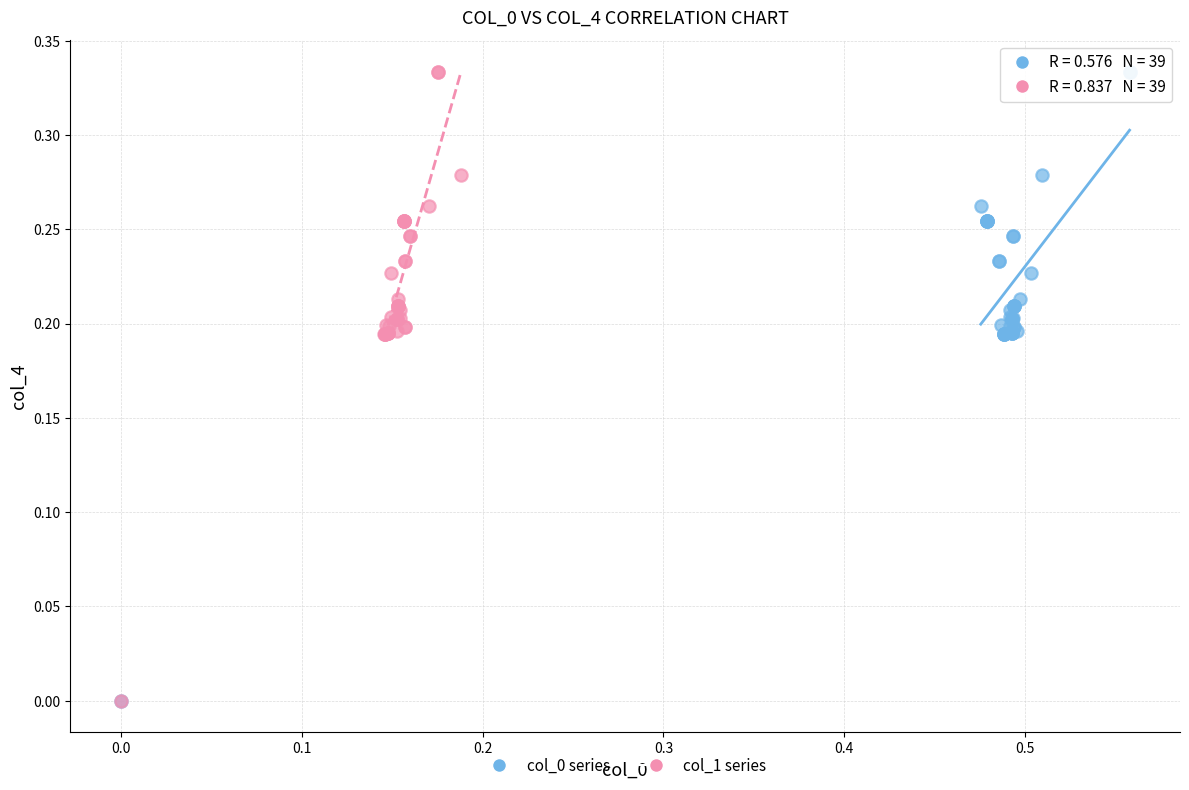

What are all the series names shown in the legend?

col_0 series, col_1 series